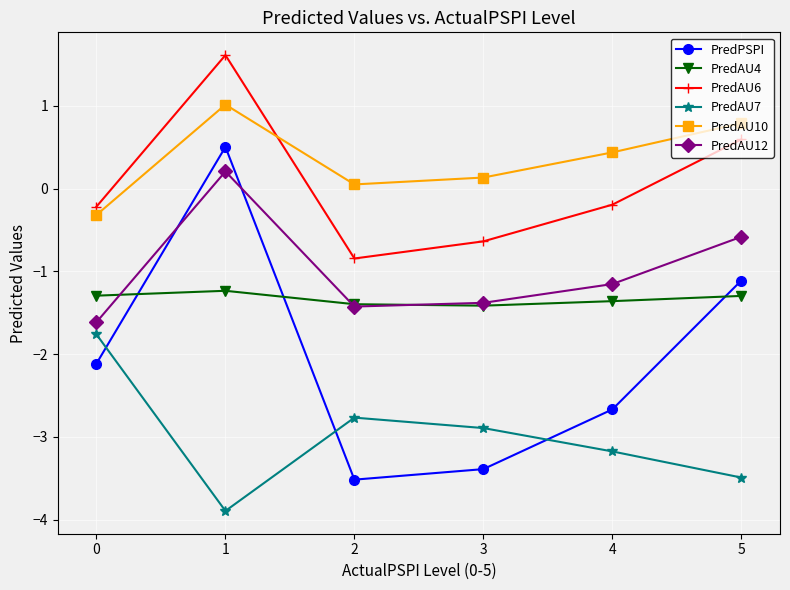

Read the PredAU7 value at 2.

-2.8